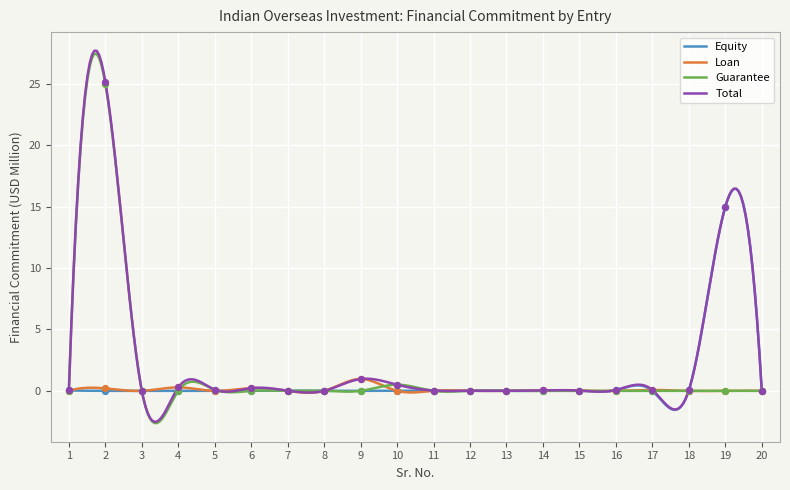

Which series reaches the minimum Y coordinate?

Equity